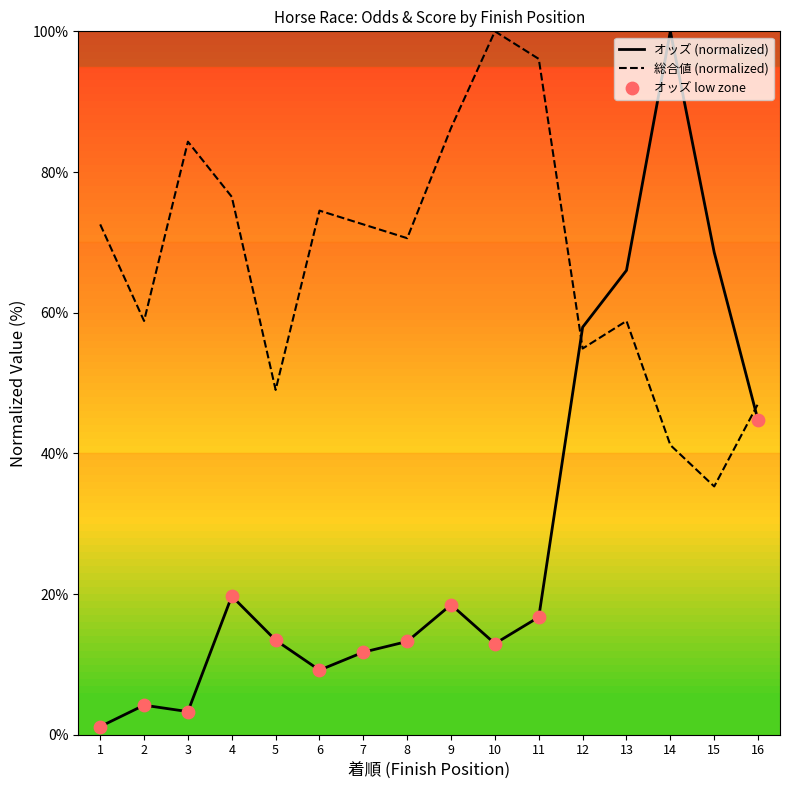

Which series has the largest total across all categories?

総合値 (normalized)